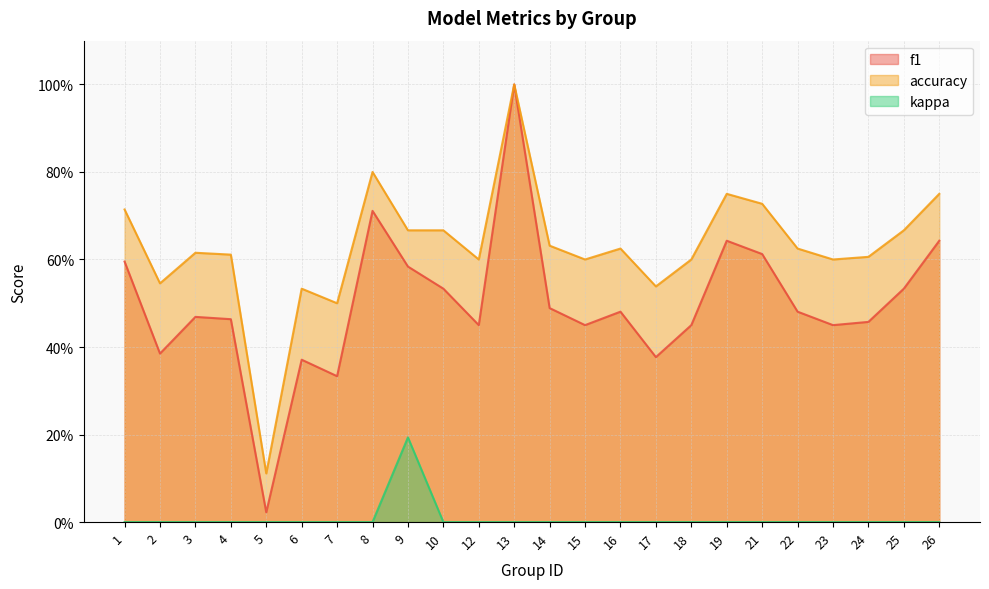

What is the maximum value shown in the chart?

1.0